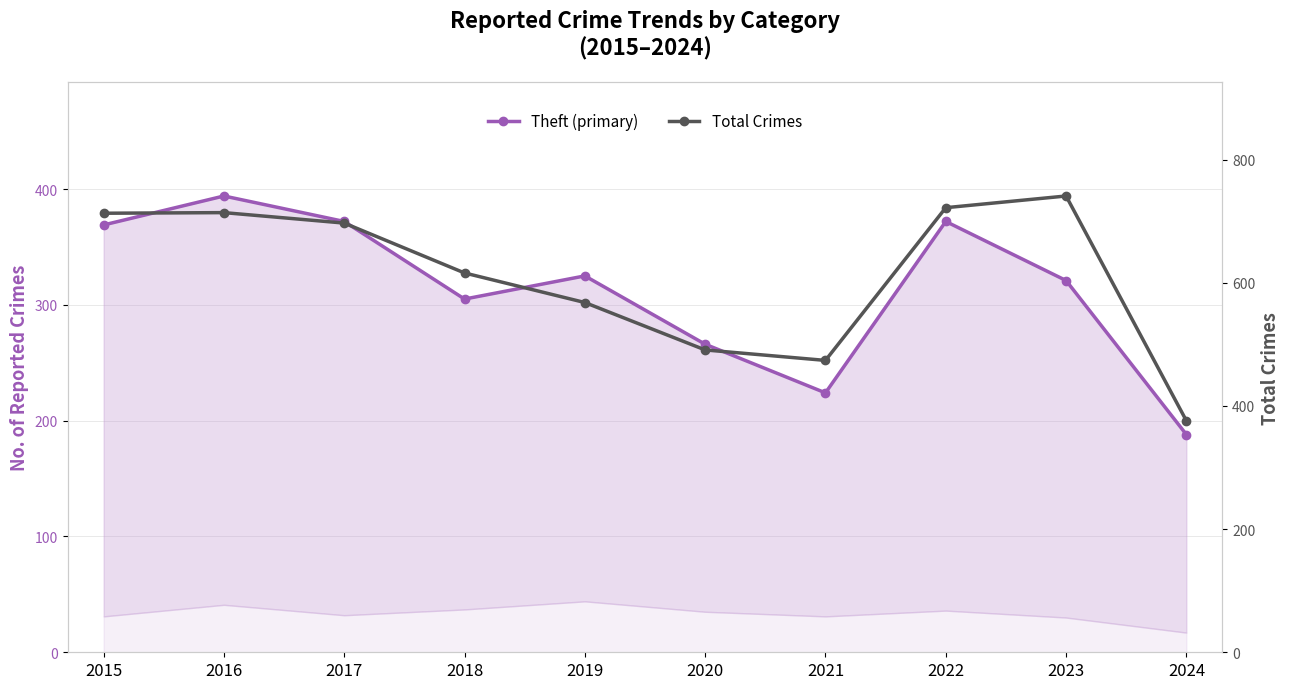

What is the sum of all Total Crimes values?

6112